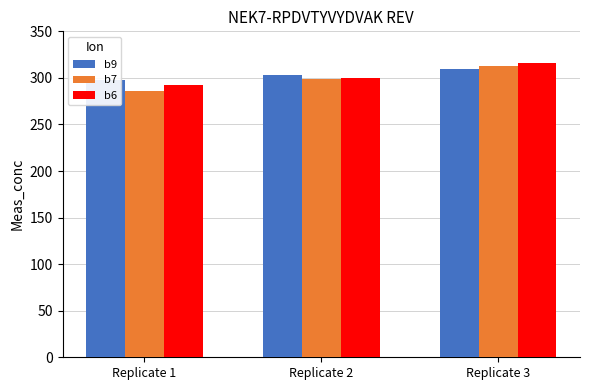

List the series in order of their peak value, lowest first.

b9, b7, b6